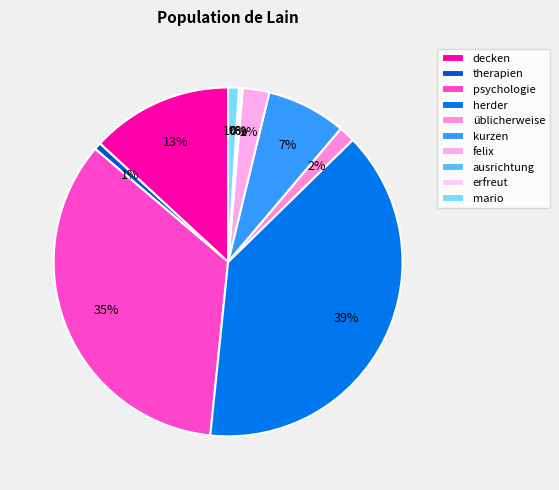

Which category has the smallest portion of the pie?

ausrichtung